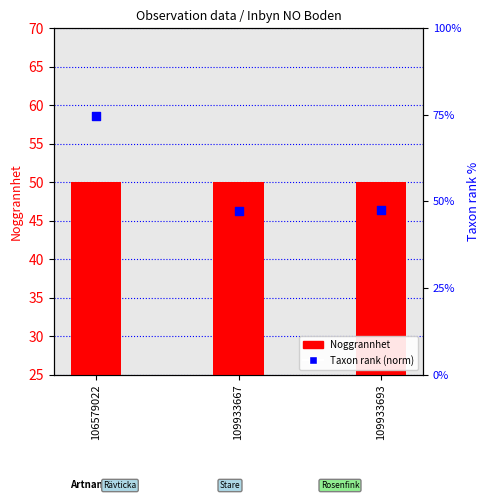

At which category is the sum across all series the highest?

106579022